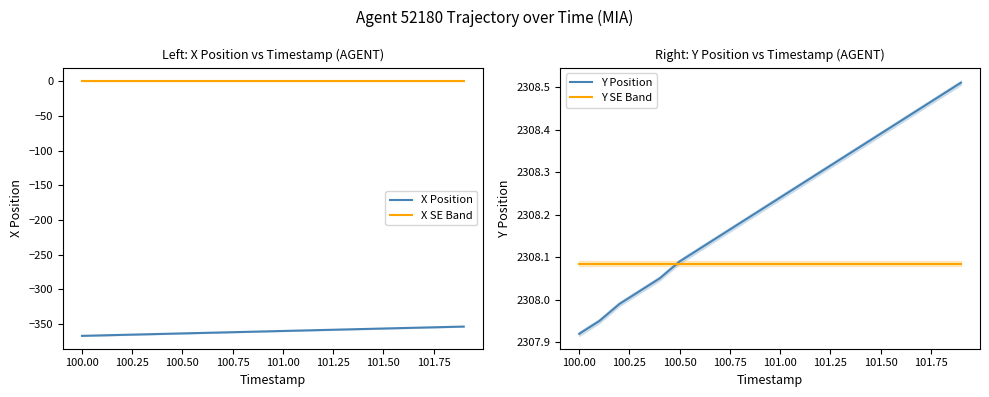

How many values in the X Position series are below -359?

12